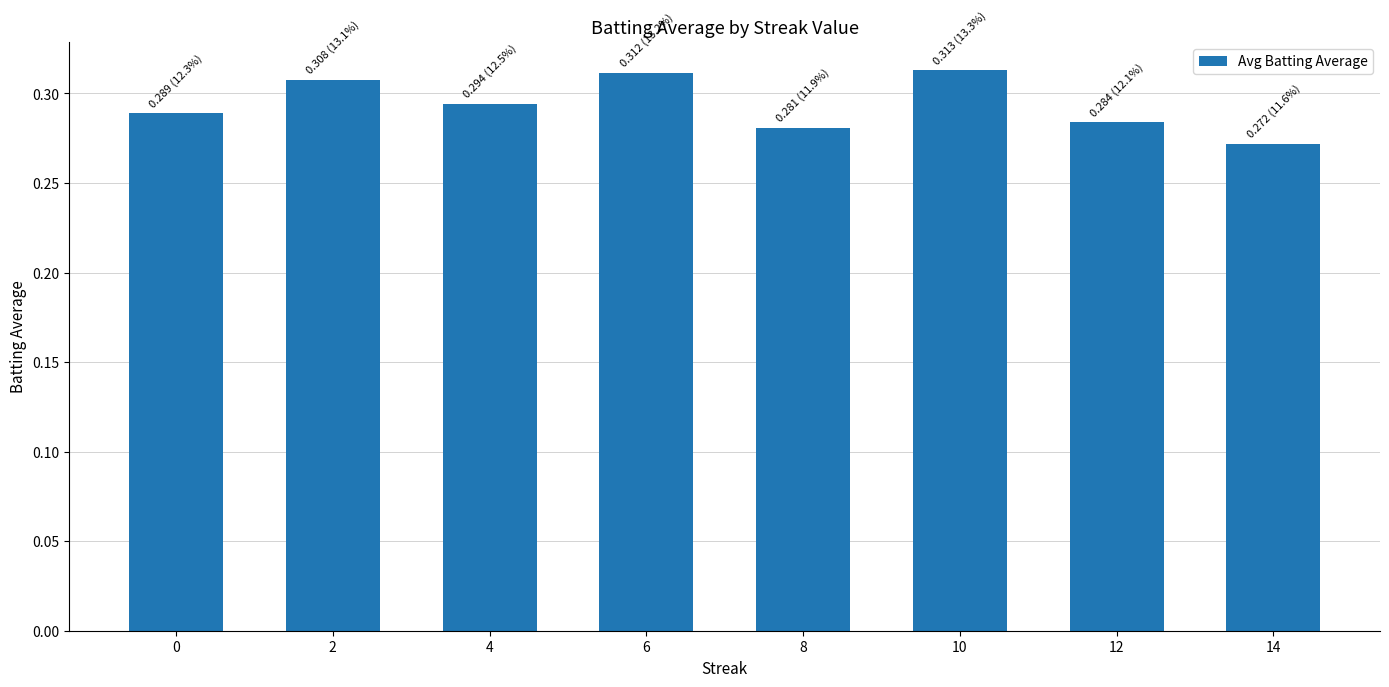

Which has a higher value, 10 or 8?

10